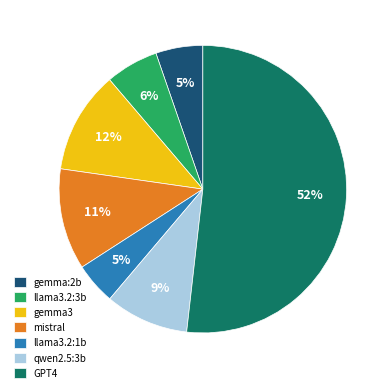

Is there any slice that represents more than half of the pie?

Yes